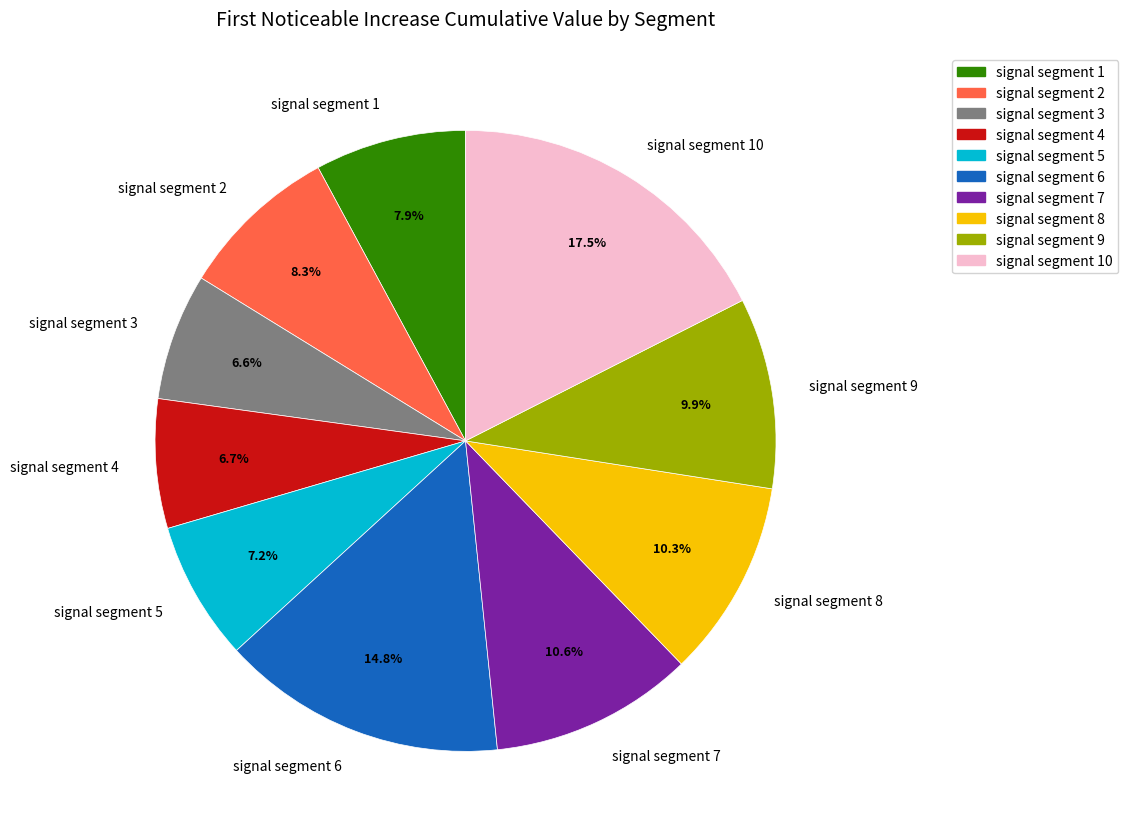

Which slice is the largest?

signal segment 10